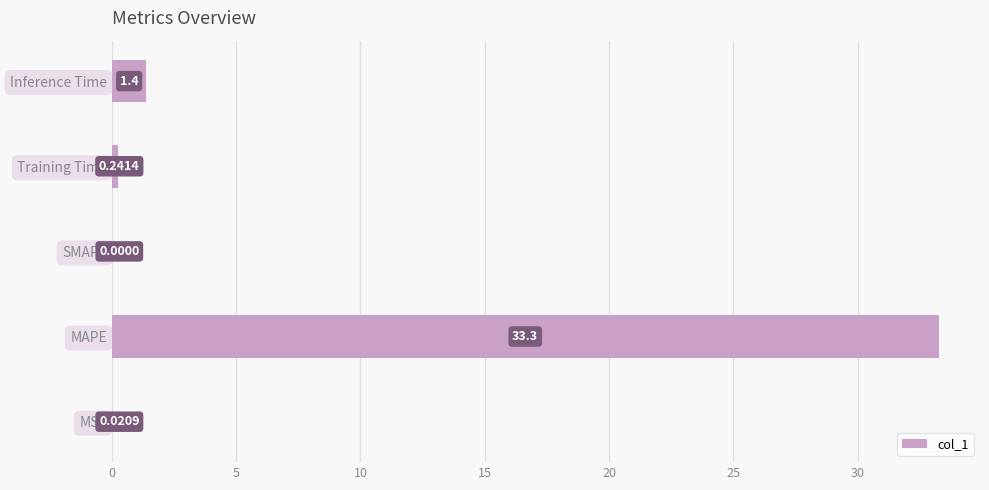

Where is the data nearest to the value 16?

Inference Time